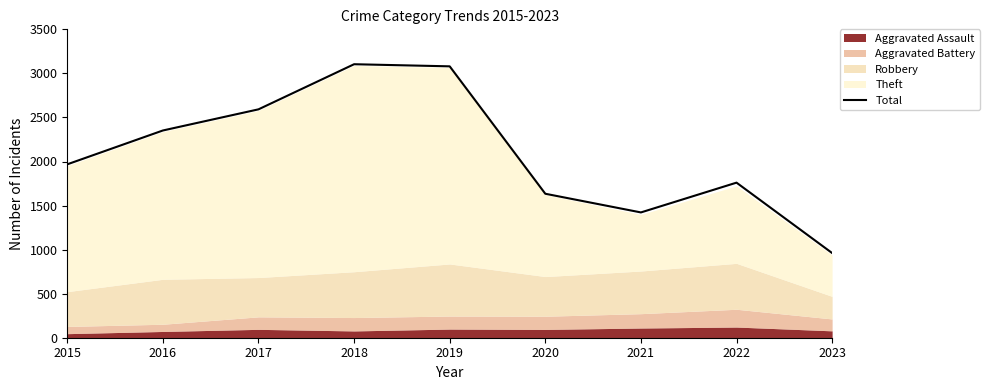

Is it true that the value at 2016 is 2352?

True